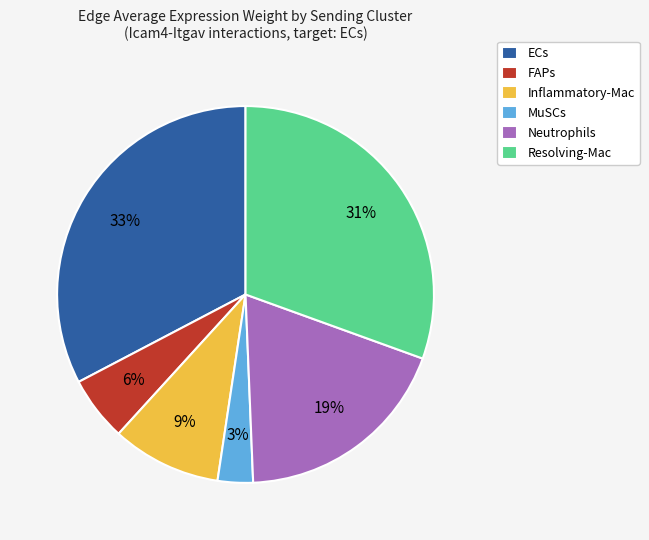

To the nearest percent, what is the combined percentage of Inflammatory-Mac and Neutrophils?

28%